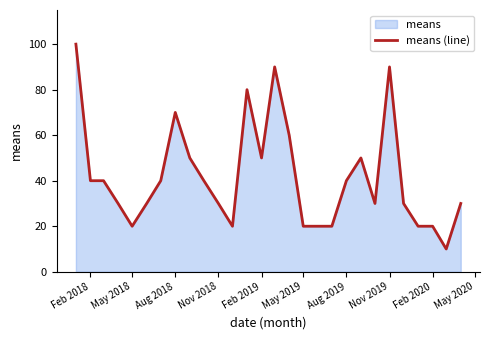

What is the minimum value shown in the chart?

10